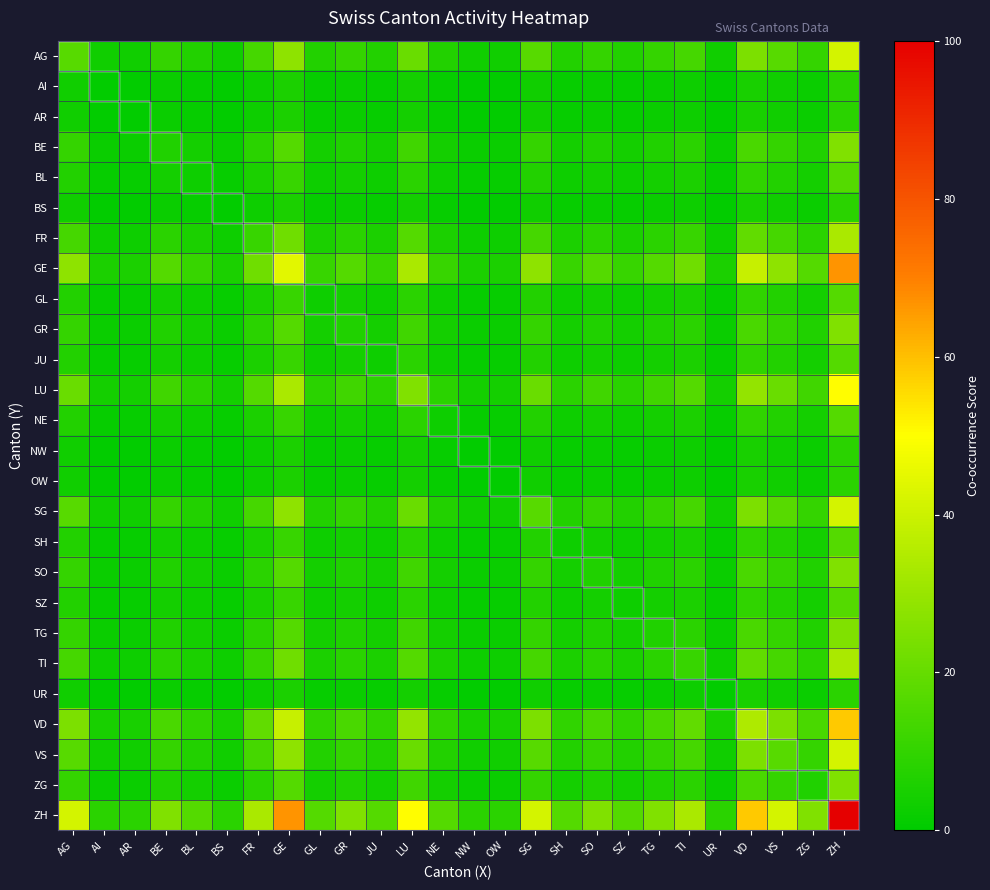

Reading left to right, list all the values displayed in this chart.

AG: AG=17.4	AI=3.5	AR=3.5	BE=10.4	BL=6.9	BS=3.5	FR=13.9	GE=27.8	GL=6.9	GR=10.4	JU=6.9	LU=20.8	NE=6.9	NW=3.5	OW=3.5	SG=17.4	SH=6.9	SO=10.4	SZ=6.9	TG=10.4	TI=13.9	UR=3.5	VD=24.3	VS=17.4	ZG=10.4	ZH=41.7
AI: AG=3.5	AI=0.7	AR=0.7	BE=2.1	BL=1.4	BS=0.7	FR=2.8	GE=5.6	GL=1.4	GR=2.1	JU=1.4	LU=4.2	NE=1.4	NW=0.7	OW=0.7	SG=3.5	SH=1.4	SO=2.1	SZ=1.4	TG=2.1	TI=2.8	UR=0.7	VD=4.9	VS=3.5	ZG=2.1	ZH=8.3
AR: AG=3.5	AI=0.7	AR=0.7	BE=2.1	BL=1.4	BS=0.7	FR=2.8	GE=5.6	GL=1.4	GR=2.1	JU=1.4	LU=4.2	NE=1.4	NW=0.7	OW=0.7	SG=3.5	SH=1.4	SO=2.1	SZ=1.4	TG=2.1	TI=2.8	UR=0.7	VD=4.9	VS=3.5	ZG=2.1	ZH=8.3
BE: AG=10.4	AI=2.1	AR=2.1	BE=6.2	BL=4.2	BS=2.1	FR=8.3	GE=16.7	GL=4.2	GR=6.2	JU=4.2	LU=12.5	NE=4.2	NW=2.1	OW=2.1	SG=10.4	SH=4.2	SO=6.2	SZ=4.2	TG=6.2	TI=8.3	UR=2.1	VD=14.6	VS=10.4	ZG=6.2	ZH=25.0
BL: AG=6.9	AI=1.4	AR=1.4	BE=4.2	BL=2.8	BS=1.4	FR=5.6	GE=11.1	GL=2.8	GR=4.2	JU=2.8	LU=8.3	NE=2.8	NW=1.4	OW=1.4	SG=6.9	SH=2.8	SO=4.2	SZ=2.8	TG=4.2	TI=5.6	UR=1.4	VD=9.7	VS=6.9	ZG=4.2	ZH=16.7
BS: AG=3.5	AI=0.7	AR=0.7	BE=2.1	BL=1.4	BS=0.7	FR=2.8	GE=5.6	GL=1.4	GR=2.1	JU=1.4	LU=4.2	NE=1.4	NW=0.7	OW=0.7	SG=3.5	SH=1.4	SO=2.1	SZ=1.4	TG=2.1	TI=2.8	UR=0.7	VD=4.9	VS=3.5	ZG=2.1	ZH=8.3
FR: AG=13.9	AI=2.8	AR=2.8	BE=8.3	BL=5.6	BS=2.8	FR=11.1	GE=22.2	GL=5.6	GR=8.3	JU=5.6	LU=16.7	NE=5.6	NW=2.8	OW=2.8	SG=13.9	SH=5.6	SO=8.3	SZ=5.6	TG=8.3	TI=11.1	UR=2.8	VD=19.4	VS=13.9	ZG=8.3	ZH=33.3
GE: AG=27.8	AI=5.6	AR=5.6	BE=16.7	BL=11.1	BS=5.6	FR=22.2	GE=44.4	GL=11.1	GR=16.7	JU=11.1	LU=33.3	NE=11.1	NW=5.6	OW=5.6	SG=27.8	SH=11.1	SO=16.7	SZ=11.1	TG=16.7	TI=22.2	UR=5.6	VD=38.9	VS=27.8	ZG=16.7	ZH=66.7
GL: AG=6.9	AI=1.4	AR=1.4	BE=4.2	BL=2.8	BS=1.4	FR=5.6	GE=11.1	GL=2.8	GR=4.2	JU=2.8	LU=8.3	NE=2.8	NW=1.4	OW=1.4	SG=6.9	SH=2.8	SO=4.2	SZ=2.8	TG=4.2	TI=5.6	UR=1.4	VD=9.7	VS=6.9	ZG=4.2	ZH=16.7
GR: AG=10.4	AI=2.1	AR=2.1	BE=6.2	BL=4.2	BS=2.1	FR=8.3	GE=16.7	GL=4.2	GR=6.2	JU=4.2	LU=12.5	NE=4.2	NW=2.1	OW=2.1	SG=10.4	SH=4.2	SO=6.2	SZ=4.2	TG=6.2	TI=8.3	UR=2.1	VD=14.6	VS=10.4	ZG=6.2	ZH=25.0
JU: AG=6.9	AI=1.4	AR=1.4	BE=4.2	BL=2.8	BS=1.4	FR=5.6	GE=11.1	GL=2.8	GR=4.2	JU=2.8	LU=8.3	NE=2.8	NW=1.4	OW=1.4	SG=6.9	SH=2.8	SO=4.2	SZ=2.8	TG=4.2	TI=5.6	UR=1.4	VD=9.7	VS=6.9	ZG=4.2	ZH=16.7
LU: AG=20.8	AI=4.2	AR=4.2	BE=12.5	BL=8.3	BS=4.2	FR=16.7	GE=33.3	GL=8.3	GR=12.5	JU=8.3	LU=25.0	NE=8.3	NW=4.2	OW=4.2	SG=20.8	SH=8.3	SO=12.5	SZ=8.3	TG=12.5	TI=16.7	UR=4.2	VD=29.2	VS=20.8	ZG=12.5	ZH=50.0
NE: AG=6.9	AI=1.4	AR=1.4	BE=4.2	BL=2.8	BS=1.4	FR=5.6	GE=11.1	GL=2.8	GR=4.2	JU=2.8	LU=8.3	NE=2.8	NW=1.4	OW=1.4	SG=6.9	SH=2.8	SO=4.2	SZ=2.8	TG=4.2	TI=5.6	UR=1.4	VD=9.7	VS=6.9	ZG=4.2	ZH=16.7
NW: AG=3.5	AI=0.7	AR=0.7	BE=2.1	BL=1.4	BS=0.7	FR=2.8	GE=5.6	GL=1.4	GR=2.1	JU=1.4	LU=4.2	NE=1.4	NW=0.7	OW=0.7	SG=3.5	SH=1.4	SO=2.1	SZ=1.4	TG=2.1	TI=2.8	UR=0.7	VD=4.9	VS=3.5	ZG=2.1	ZH=8.3
OW: AG=3.5	AI=0.7	AR=0.7	BE=2.1	BL=1.4	BS=0.7	FR=2.8	GE=5.6	GL=1.4	GR=2.1	JU=1.4	LU=4.2	NE=1.4	NW=0.7	OW=0.7	SG=3.5	SH=1.4	SO=2.1	SZ=1.4	TG=2.1	TI=2.8	UR=0.7	VD=4.9	VS=3.5	ZG=2.1	ZH=8.3
SG: AG=17.4	AI=3.5	AR=3.5	BE=10.4	BL=6.9	BS=3.5	FR=13.9	GE=27.8	GL=6.9	GR=10.4	JU=6.9	LU=20.8	NE=6.9	NW=3.5	OW=3.5	SG=17.4	SH=6.9	SO=10.4	SZ=6.9	TG=10.4	TI=13.9	UR=3.5	VD=24.3	VS=17.4	ZG=10.4	ZH=41.7
SH: AG=6.9	AI=1.4	AR=1.4	BE=4.2	BL=2.8	BS=1.4	FR=5.6	GE=11.1	GL=2.8	GR=4.2	JU=2.8	LU=8.3	NE=2.8	NW=1.4	OW=1.4	SG=6.9	SH=2.8	SO=4.2	SZ=2.8	TG=4.2	TI=5.6	UR=1.4	VD=9.7	VS=6.9	ZG=4.2	ZH=16.7
SO: AG=10.4	AI=2.1	AR=2.1	BE=6.2	BL=4.2	BS=2.1	FR=8.3	GE=16.7	GL=4.2	GR=6.2	JU=4.2	LU=12.5	NE=4.2	NW=2.1	OW=2.1	SG=10.4	SH=4.2	SO=6.2	SZ=4.2	TG=6.2	TI=8.3	UR=2.1	VD=14.6	VS=10.4	ZG=6.2	ZH=25.0
SZ: AG=6.9	AI=1.4	AR=1.4	BE=4.2	BL=2.8	BS=1.4	FR=5.6	GE=11.1	GL=2.8	GR=4.2	JU=2.8	LU=8.3	NE=2.8	NW=1.4	OW=1.4	SG=6.9	SH=2.8	SO=4.2	SZ=2.8	TG=4.2	TI=5.6	UR=1.4	VD=9.7	VS=6.9	ZG=4.2	ZH=16.7
TG: AG=10.4	AI=2.1	AR=2.1	BE=6.2	BL=4.2	BS=2.1	FR=8.3	GE=16.7	GL=4.2	GR=6.2	JU=4.2	LU=12.5	NE=4.2	NW=2.1	OW=2.1	SG=10.4	SH=4.2	SO=6.2	SZ=4.2	TG=6.2	TI=8.3	UR=2.1	VD=14.6	VS=10.4	ZG=6.2	ZH=25.0
TI: AG=13.9	AI=2.8	AR=2.8	BE=8.3	BL=5.6	BS=2.8	FR=11.1	GE=22.2	GL=5.6	GR=8.3	JU=5.6	LU=16.7	NE=5.6	NW=2.8	OW=2.8	SG=13.9	SH=5.6	SO=8.3	SZ=5.6	TG=8.3	TI=11.1	UR=2.8	VD=19.4	VS=13.9	ZG=8.3	ZH=33.3
UR: AG=3.5	AI=0.7	AR=0.7	BE=2.1	BL=1.4	BS=0.7	FR=2.8	GE=5.6	GL=1.4	GR=2.1	JU=1.4	LU=4.2	NE=1.4	NW=0.7	OW=0.7	SG=3.5	SH=1.4	SO=2.1	SZ=1.4	TG=2.1	TI=2.8	UR=0.7	VD=4.9	VS=3.5	ZG=2.1	ZH=8.3
VD: AG=24.3	AI=4.9	AR=4.9	BE=14.6	BL=9.7	BS=4.9	FR=19.4	GE=38.9	GL=9.7	GR=14.6	JU=9.7	LU=29.2	NE=9.7	NW=4.9	OW=4.9	SG=24.3	SH=9.7	SO=14.6	SZ=9.7	TG=14.6	TI=19.4	UR=4.9	VD=34.0	VS=24.3	ZG=14.6	ZH=58.3
VS: AG=17.4	AI=3.5	AR=3.5	BE=10.4	BL=6.9	BS=3.5	FR=13.9	GE=27.8	GL=6.9	GR=10.4	JU=6.9	LU=20.8	NE=6.9	NW=3.5	OW=3.5	SG=17.4	SH=6.9	SO=10.4	SZ=6.9	TG=10.4	TI=13.9	UR=3.5	VD=24.3	VS=17.4	ZG=10.4	ZH=41.7
ZG: AG=10.4	AI=2.1	AR=2.1	BE=6.2	BL=4.2	BS=2.1	FR=8.3	GE=16.7	GL=4.2	GR=6.2	JU=4.2	LU=12.5	NE=4.2	NW=2.1	OW=2.1	SG=10.4	SH=4.2	SO=6.2	SZ=4.2	TG=6.2	TI=8.3	UR=2.1	VD=14.6	VS=10.4	ZG=6.2	ZH=25.0
ZH: AG=41.7	AI=8.3	AR=8.3	BE=25.0	BL=16.7	BS=8.3	FR=33.3	GE=66.7	GL=16.7	GR=25.0	JU=16.7	LU=50.0	NE=16.7	NW=8.3	OW=8.3	SG=41.7	SH=16.7	SO=25.0	SZ=16.7	TG=25.0	TI=33.3	UR=8.3	VD=58.3	VS=41.7	ZG=25.0	ZH=100.0